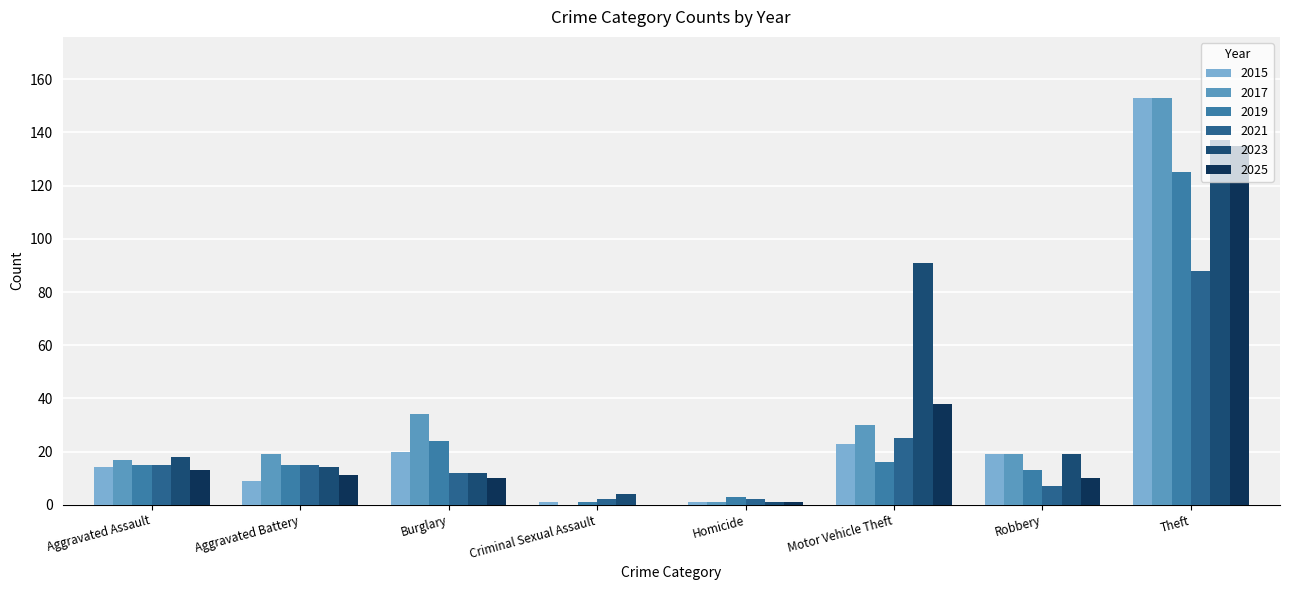

What is the maximum value shown in the chart?

153